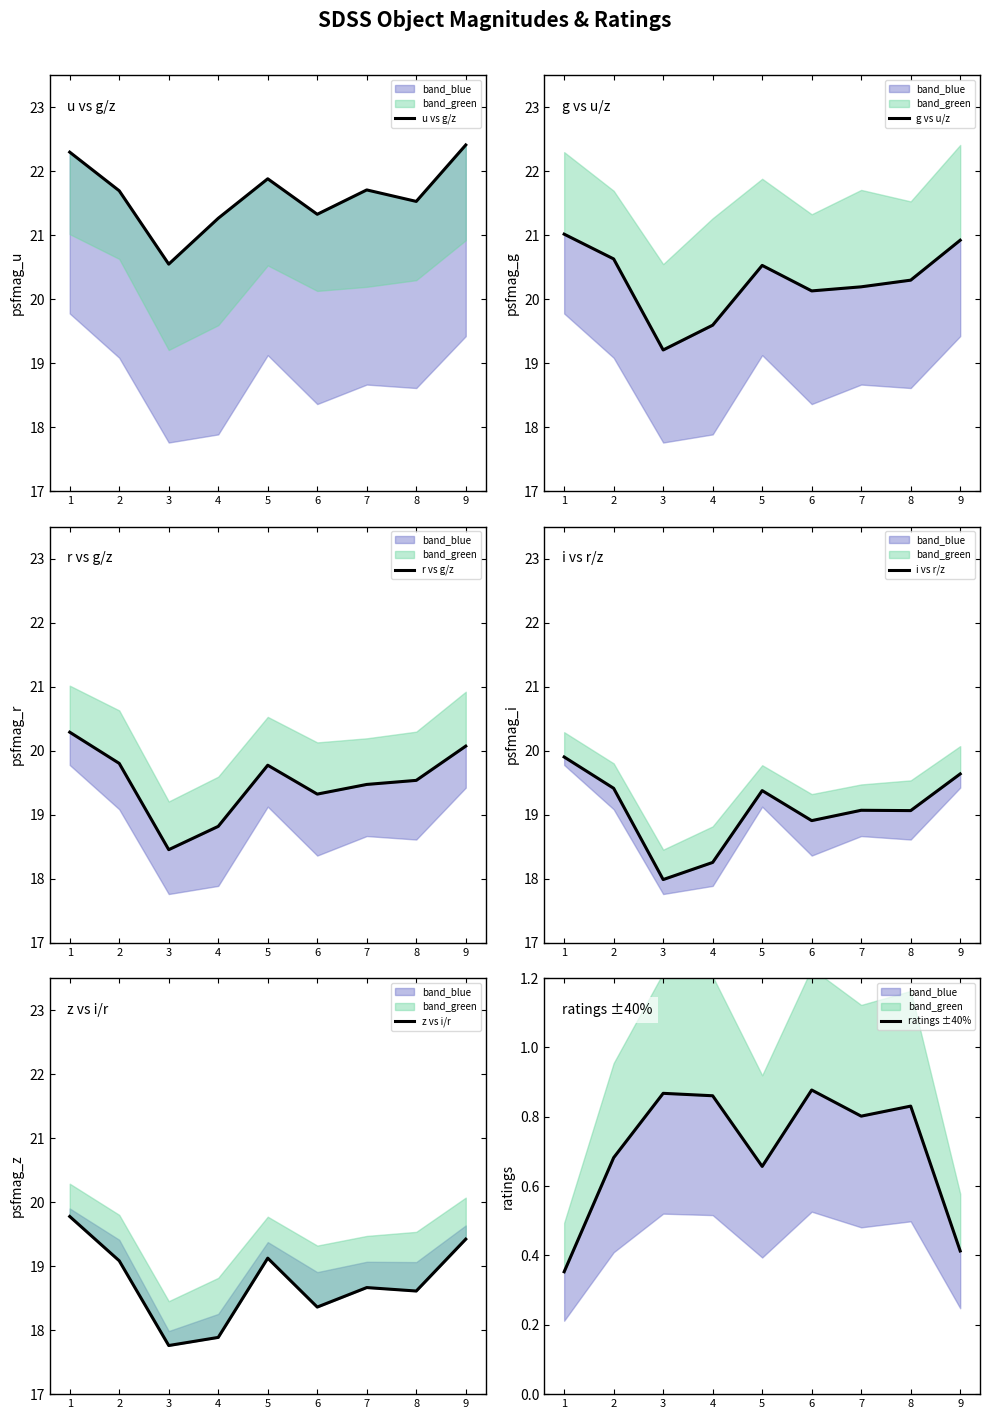

What is the average value of the u vs g/z series?

21.6